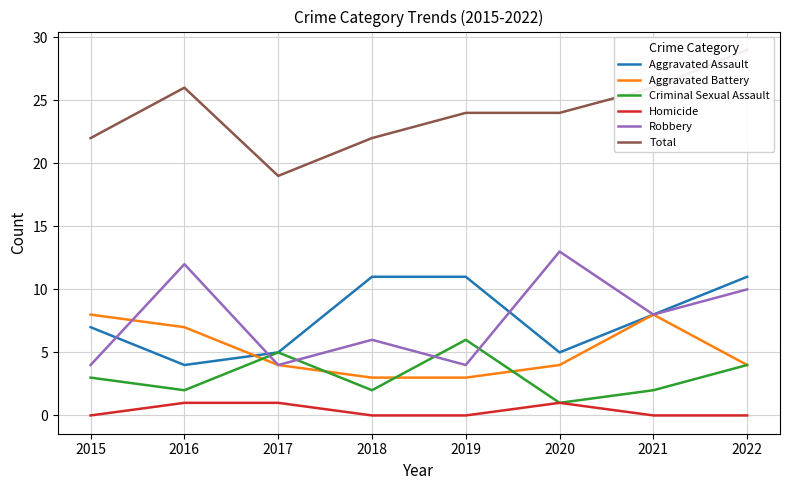

How many categories are shown in the chart?

8